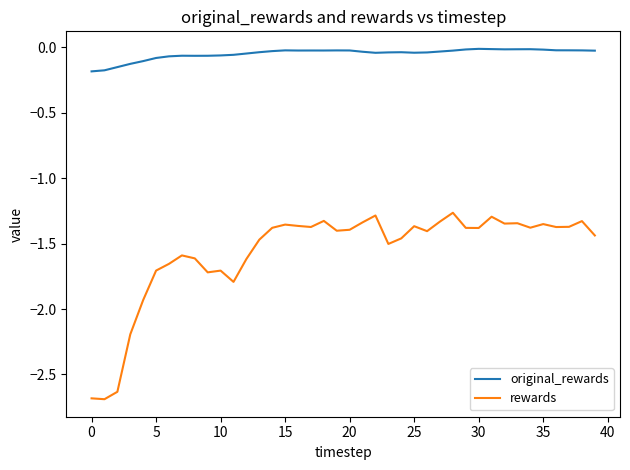

Does the chart have visible grid lines?

No